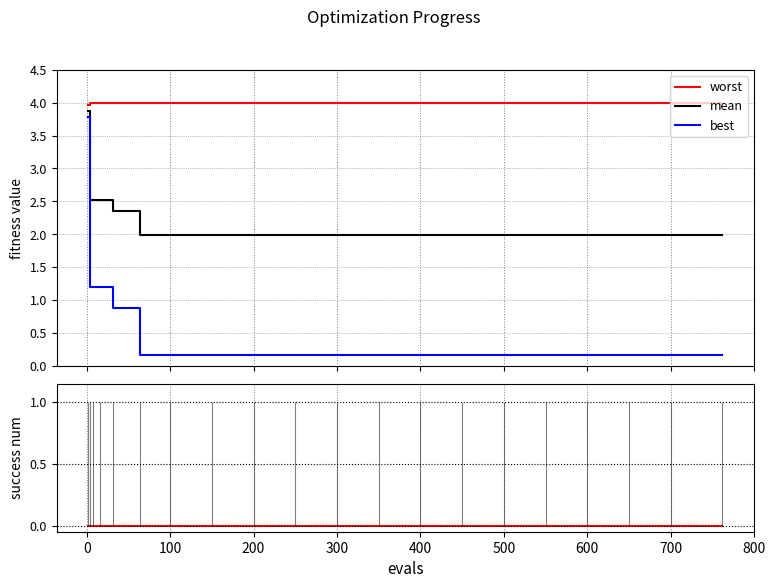

What is the difference between the maximum and minimum values in the mean series?

1.9